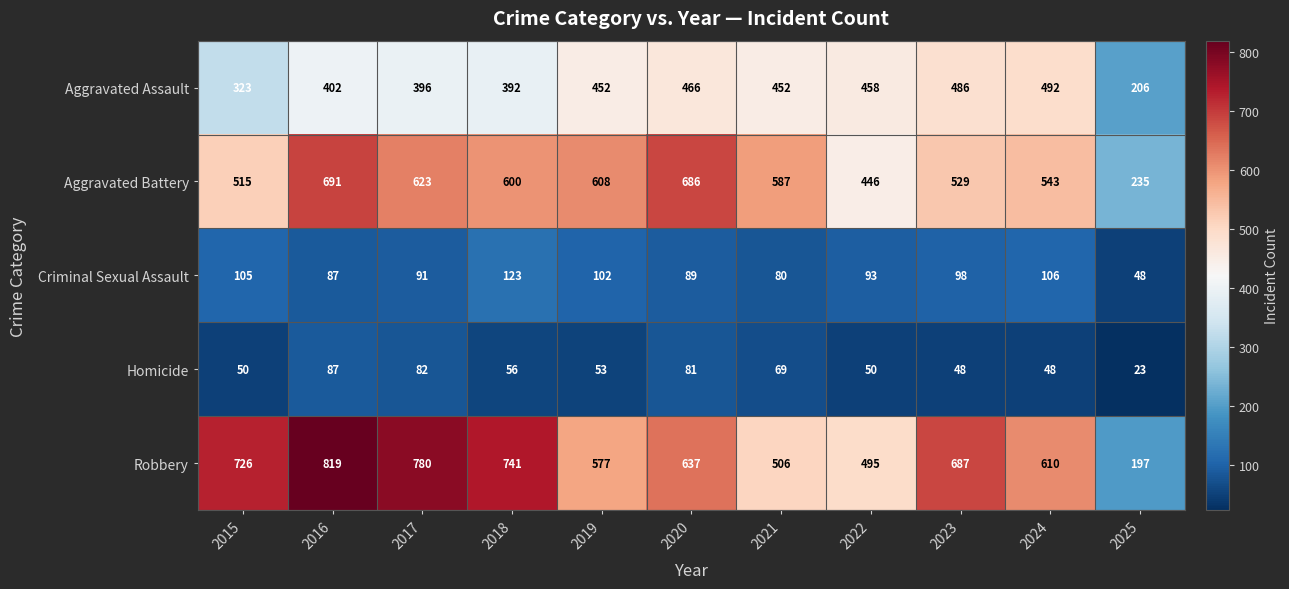

What is the total value across all series at 2015?

1719